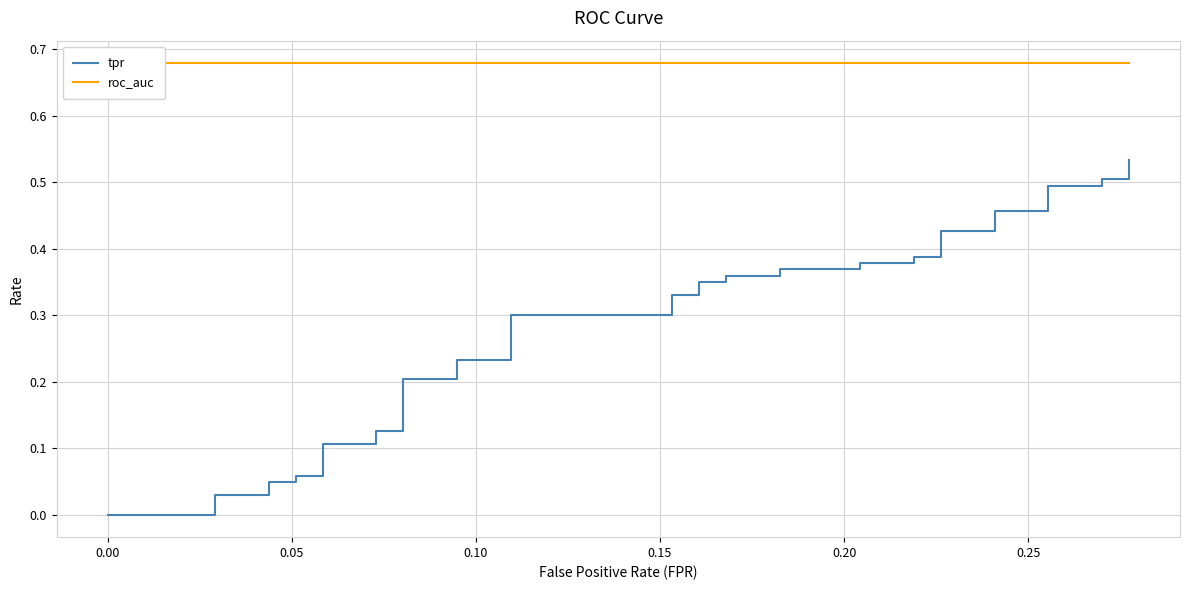

True or false: tpr and roc_auc cross at least once.

False